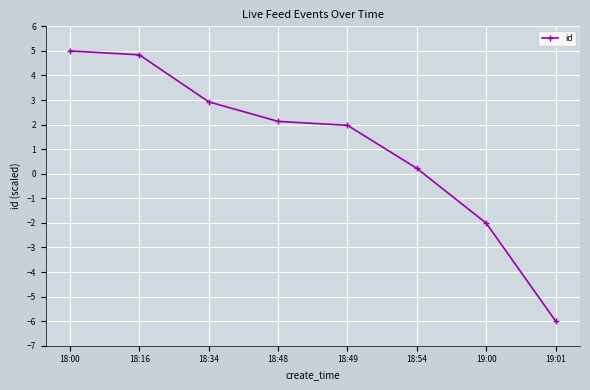

Rank the categories by value from highest to lowest.

18:00, 18:16, 18:34, 18:48, 18:49, 18:54, 19:00, 19:01